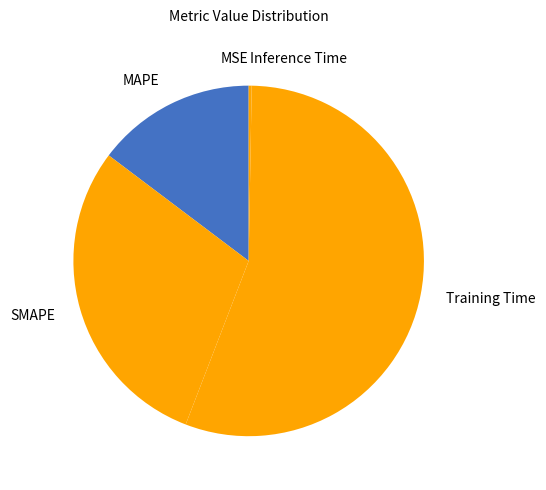

Which slice represents more than half of the pie?

Training Time